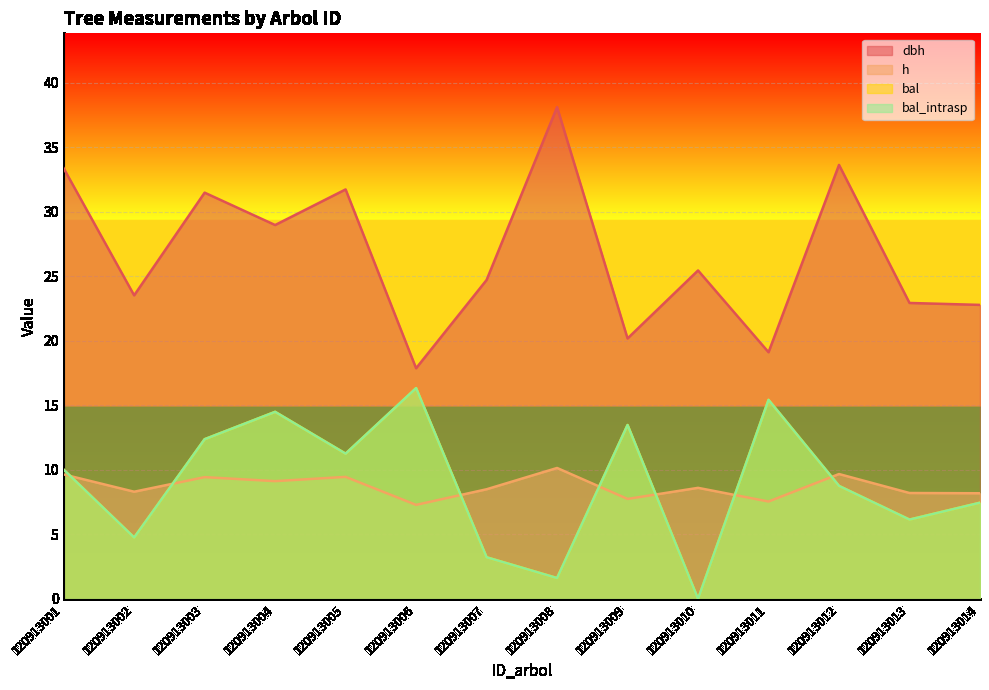

List the labels in order of h value, largest first.

120913008, 120913012, 120913001, 120913005, 120913003, 120913004, 120913010, 120913007, 120913002, 120913013, 120913014, 120913009, 120913011, 120913006